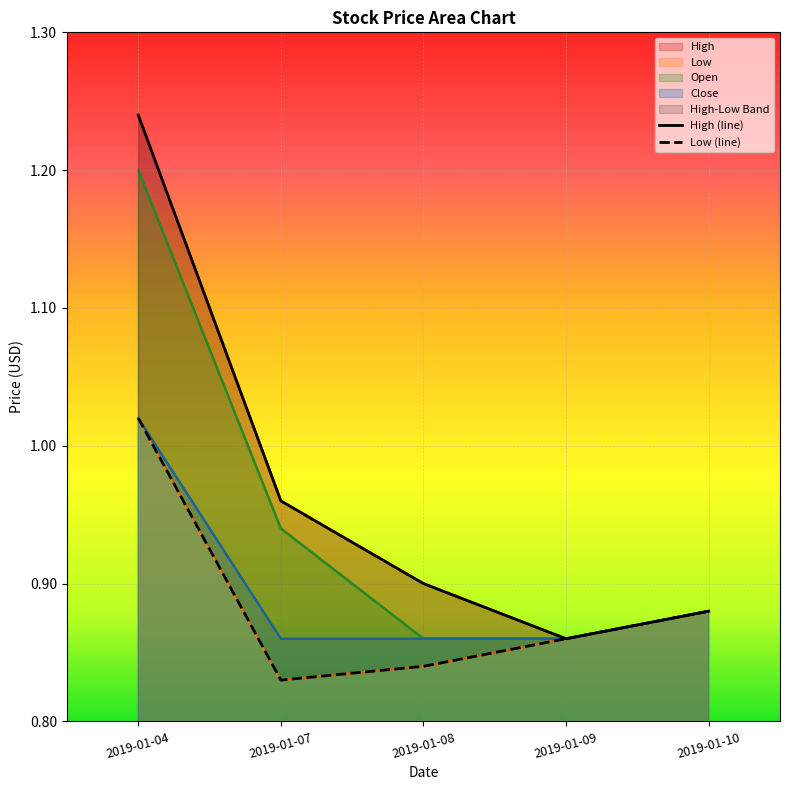

How many Low values are between 0 and 1?

4